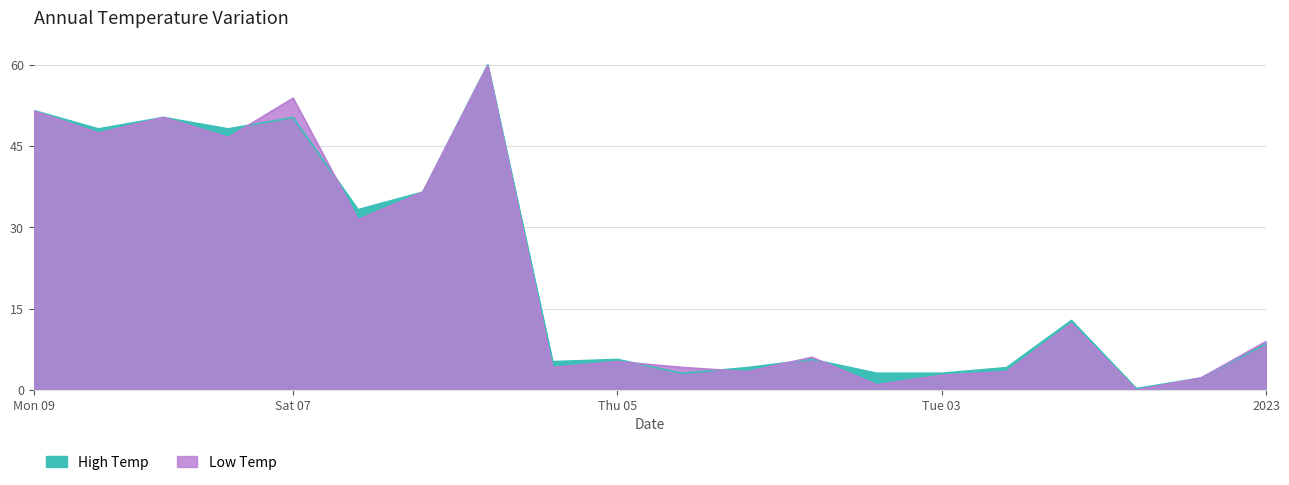

Rank the categories by Low Temp value from lowest to highest.

17, 13, 18, 14, 11, 15, 8, 10, 9, 12, 19, 16, 5, 6, 3, 1, 2, 0, 4, 7